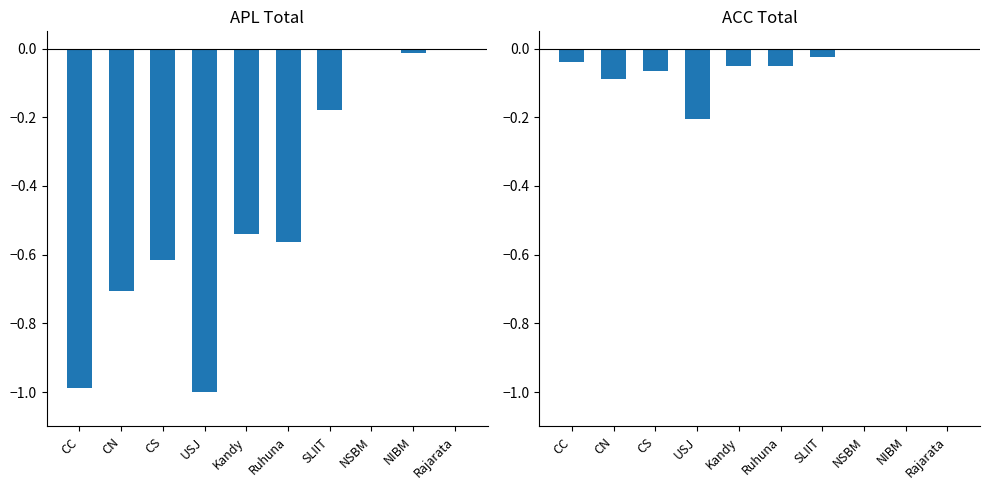

What value does the APL series have at USJ?

-1.0